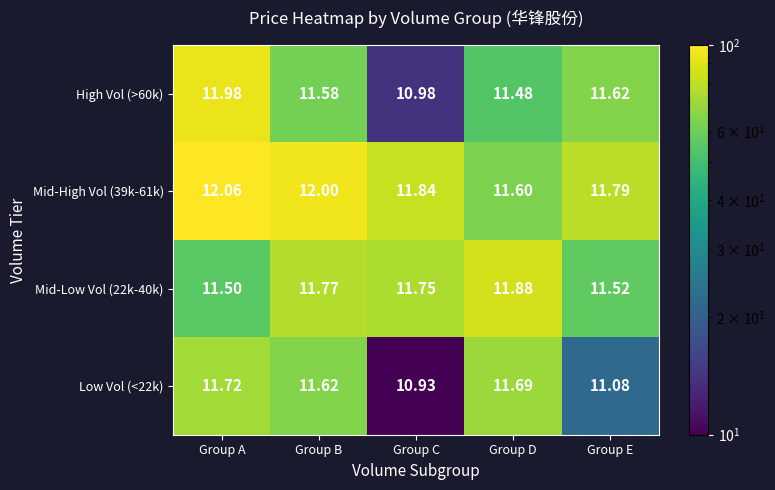

Rank the categories by Mid-High Vol (39k-61k) value from highest to lowest.

Group A, Group B, Group C, Group E, Group D